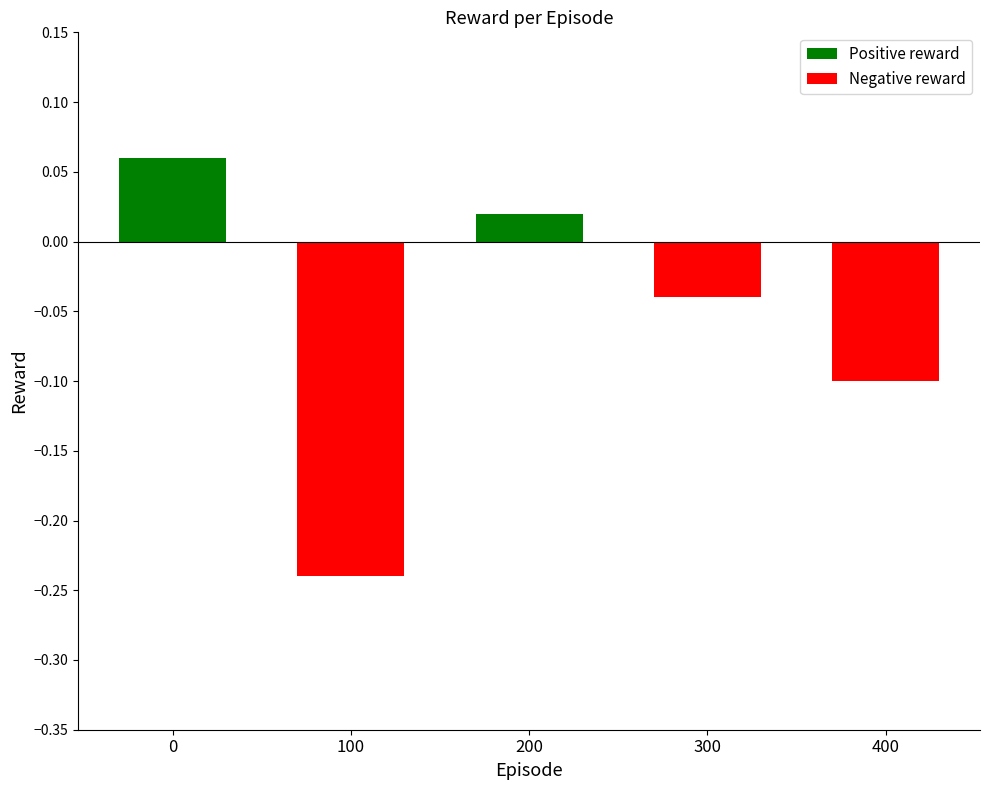

What is the value of the 5th bar from the left?

-0.1